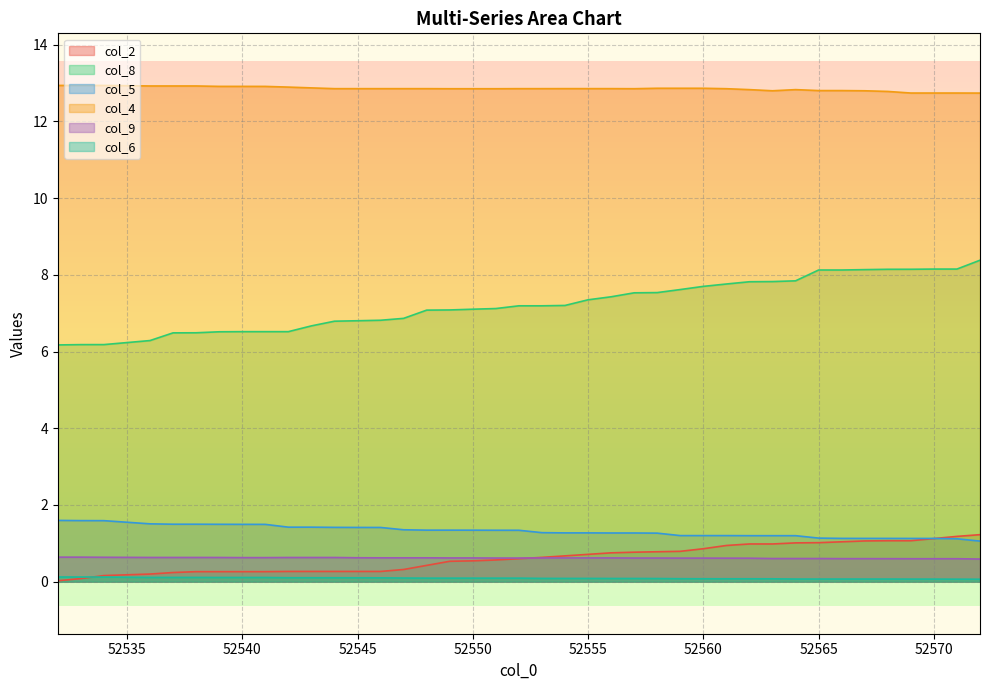

Reading left to right, extract all data points from this chart.

col_2: 52532=0.0	52533=0.1	52534=0.2	52536=0.2	52537=0.2	52538=0.3	52539=0.3	52540=0.3	52541=0.3	52542=0.3	52543=0.3	52544=0.3	52545=0.3	52546=0.3	52547=0.3	52548=0.4	52549=0.5	52550=0.5	52551=0.6	52552=0.6	52553=0.6	52554=0.7	52555=0.7	52556=0.8	52557=0.8	52558=0.8	52559=0.8	52560=0.9	52561=0.9	52562=1.0	52563=1.0	52564=1.0	52565=1.0	52566=1.0	52567=1.1	52568=1.1	52569=1.1	52570=1.1	52571=1.2	52572=1.2
col_8: 52532=6.2	52533=6.2	52534=6.2	52536=6.3	52537=6.5	52538=6.5	52539=6.5	52540=6.5	52541=6.5	52542=6.5	52543=6.7	52544=6.8	52545=6.8	52546=6.8	52547=6.9	52548=7.1	52549=7.1	52550=7.1	52551=7.1	52552=7.2	52553=7.2	52554=7.2	52555=7.3	52556=7.4	52557=7.5	52558=7.5	52559=7.6	52560=7.7	52561=7.8	52562=7.8	52563=7.8	52564=7.8	52565=8.1	52566=8.1	52567=8.1	52568=8.1	52569=8.1	52570=8.1	52571=8.1	52572=8.4
col_5: 52532=1.6	52533=1.6	52534=1.6	52536=1.5	52537=1.5	52538=1.5	52539=1.5	52540=1.5	52541=1.5	52542=1.4	52543=1.4	52544=1.4	52545=1.4	52546=1.4	52547=1.4	52548=1.3	52549=1.3	52550=1.3	52551=1.3	52552=1.3	52553=1.3	52554=1.3	52555=1.3	52556=1.3	52557=1.3	52558=1.3	52559=1.2	52560=1.2	52561=1.2	52562=1.2	52563=1.2	52564=1.2	52565=1.1	52566=1.1	52567=1.1	52568=1.1	52569=1.1	52570=1.1	52571=1.1	52572=1.1
col_4: 52532=12.9	52533=12.9	52534=12.9	52536=12.9	52537=12.9	52538=12.9	52539=12.9	52540=12.9	52541=12.9	52542=12.9	52543=12.9	52544=12.9	52545=12.9	52546=12.9	52547=12.9	52548=12.9	52549=12.9	52550=12.9	52551=12.9	52552=12.9	52553=12.9	52554=12.9	52555=12.9	52556=12.9	52557=12.9	52558=12.9	52559=12.9	52560=12.9	52561=12.9	52562=12.8	52563=12.8	52564=12.8	52565=12.8	52566=12.8	52567=12.8	52568=12.8	52569=12.7	52570=12.7	52571=12.7	52572=12.7
col_9: 52532=0.6	52533=0.6	52534=0.6	52536=0.6	52537=0.6	52538=0.6	52539=0.6	52540=0.6	52541=0.6	52542=0.6	52543=0.6	52544=0.6	52545=0.6	52546=0.6	52547=0.6	52548=0.6	52549=0.6	52550=0.6	52551=0.6	52552=0.6	52553=0.6	52554=0.6	52555=0.6	52556=0.6	52557=0.6	52558=0.6	52559=0.6	52560=0.6	52561=0.6	52562=0.6	52563=0.6	52564=0.6	52565=0.6	52566=0.6	52567=0.6	52568=0.6	52569=0.6	52570=0.6	52571=0.6	52572=0.6
col_6: 52532=0.1	52533=0.1	52534=0.1	52536=0.1	52537=0.1	52538=0.1	52539=0.1	52540=0.1	52541=0.1	52542=0.1	52543=0.1	52544=0.1	52545=0.1	52546=0.1	52547=0.1	52548=0.1	52549=0.1	52550=0.1	52551=0.1	52552=0.1	52553=0.1	52554=0.1	52555=0.1	52556=0.1	52557=0.1	52558=0.1	52559=0.1	52560=0.1	52561=0.1	52562=0.1	52563=0.1	52564=0.1	52565=0.1	52566=0.1	52567=0.1	52568=0.1	52569=0.1	52570=0.1	52571=0.1	52572=0.1